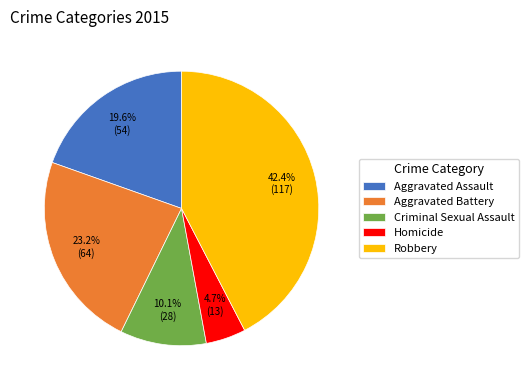

Which has a higher value, Robbery or Homicide?

Robbery